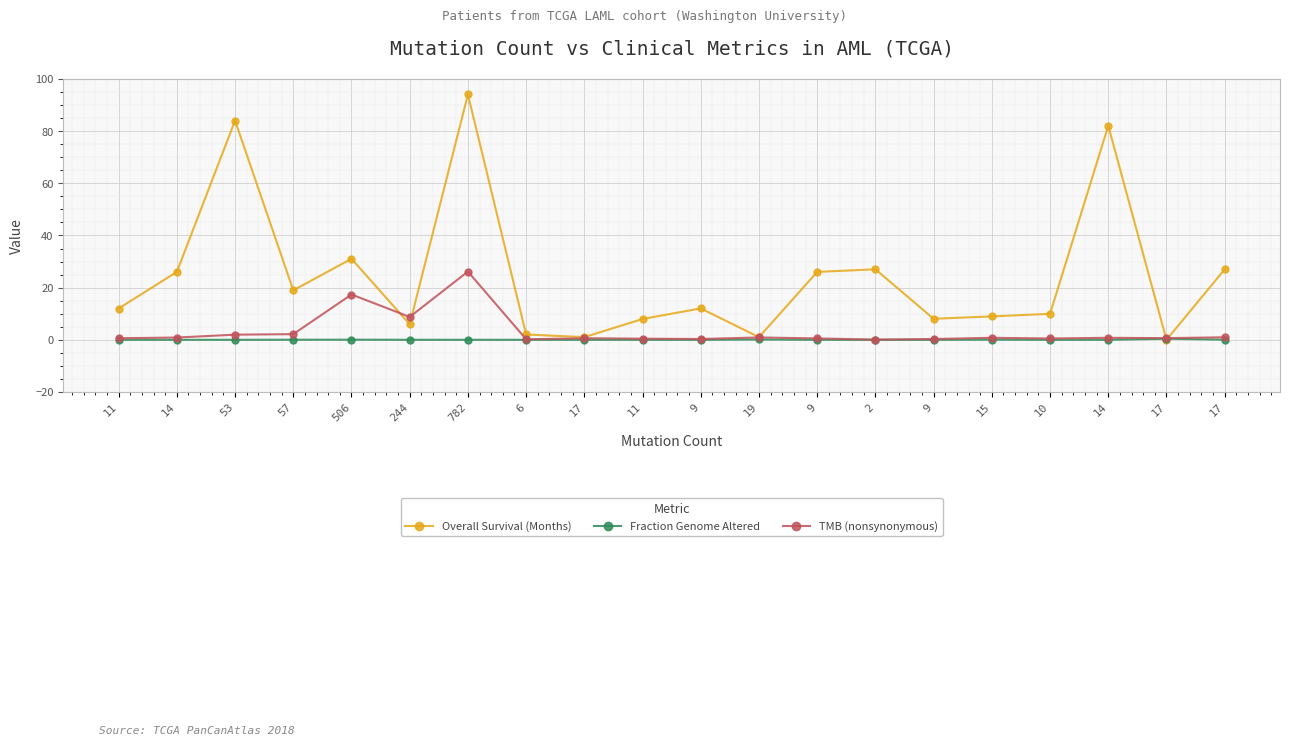

Which series has the largest range (max minus min)?

Overall Survival (Months)